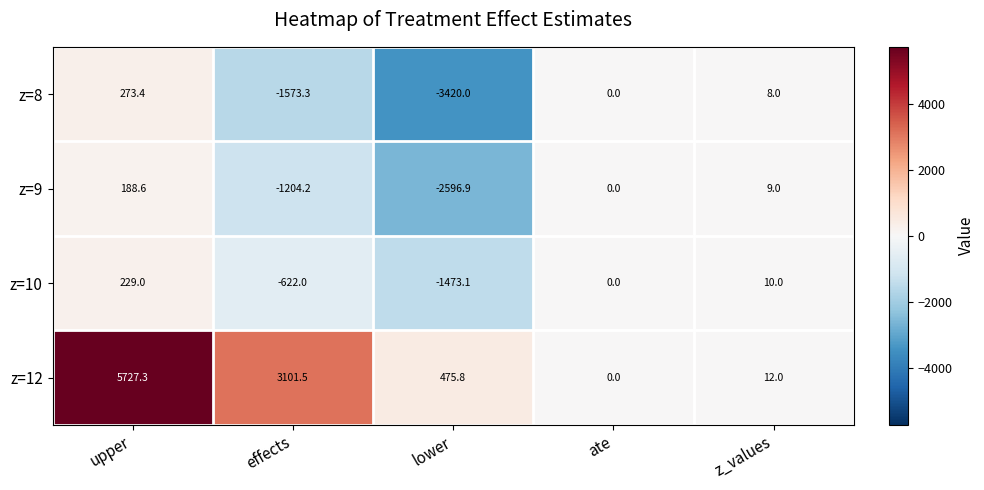

The value of z=12 at lower is 178.5. True or false?

False